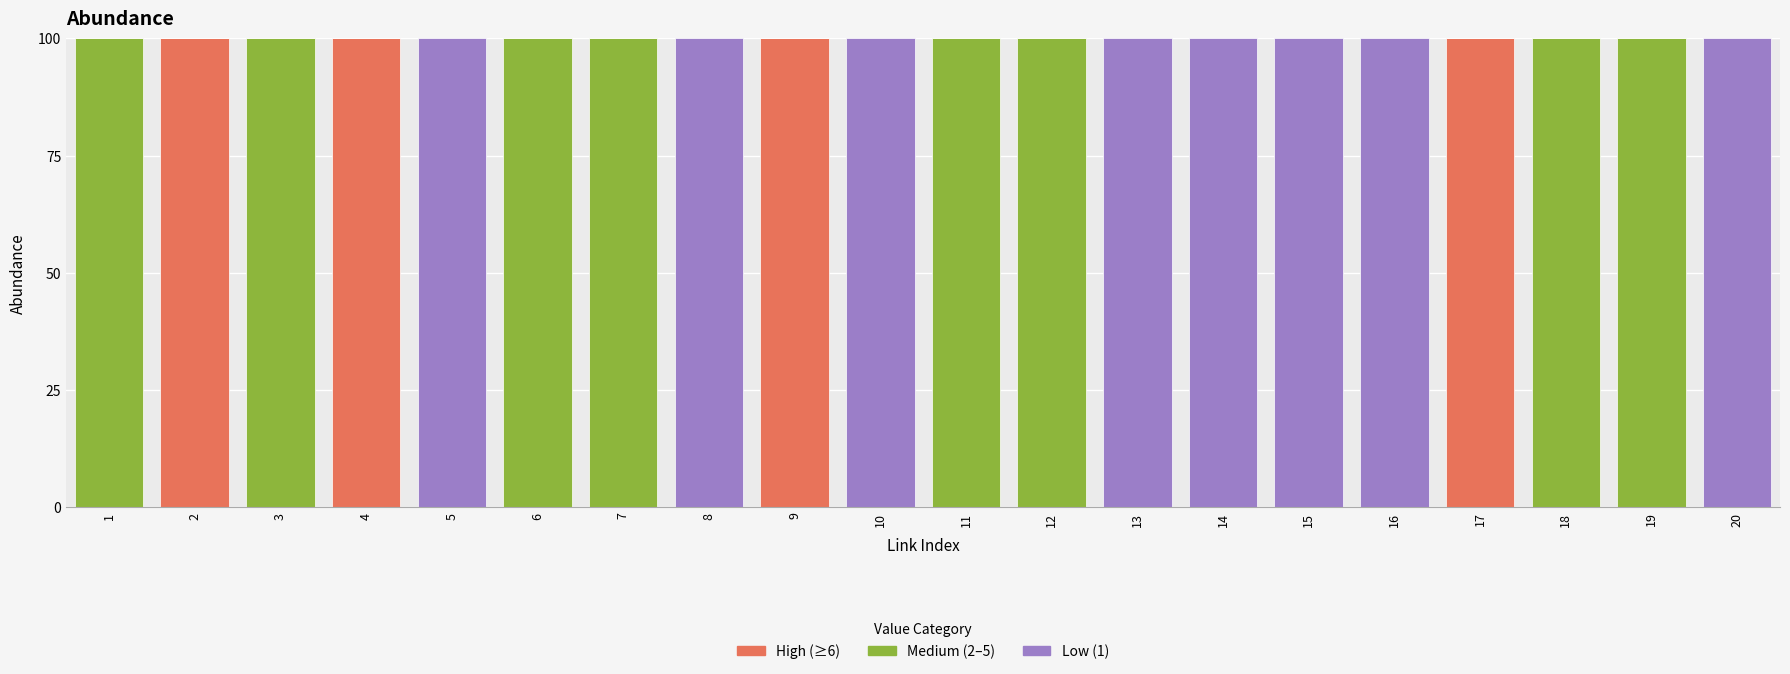

Is it true that High (≥6) equals -52 at 7?

False